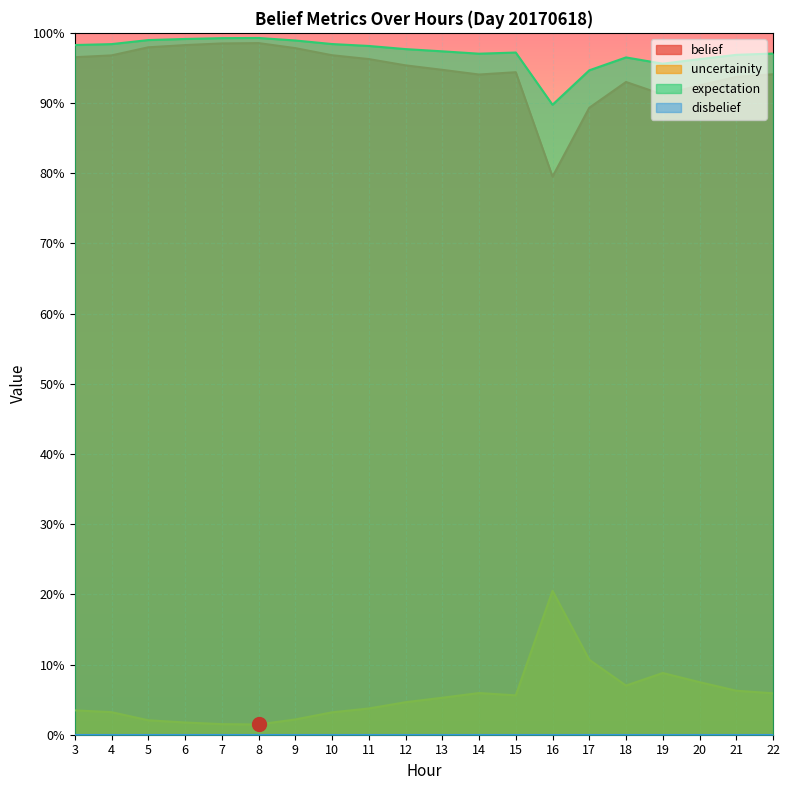

Between 8 and 19, which series saw the biggest shift?

belief